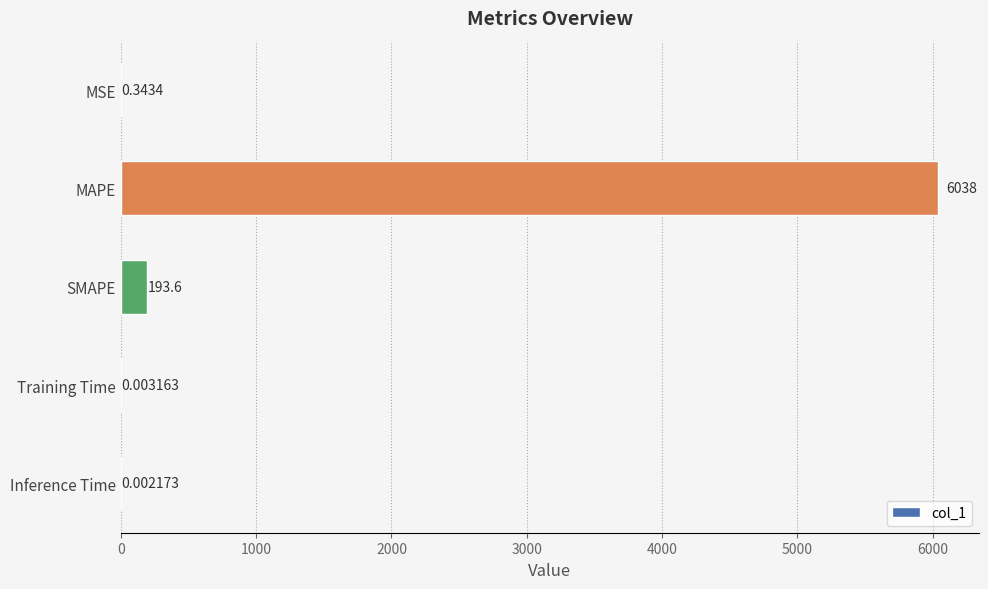

Which has a higher value, MSE or SMAPE?

SMAPE